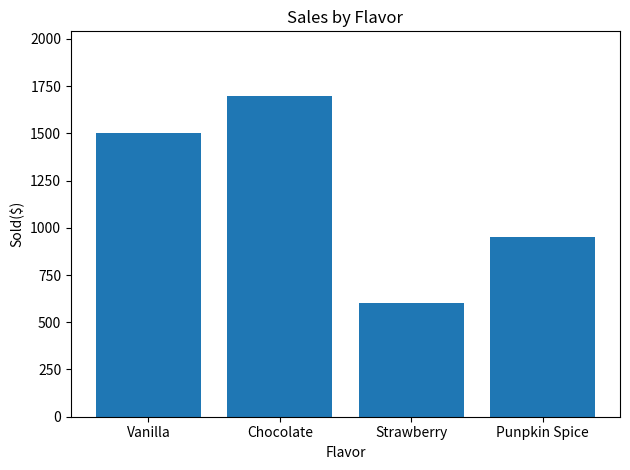

List the labels in order of value, largest first.

Chocolate, Vanilla, Punpkin Spice, Strawberry